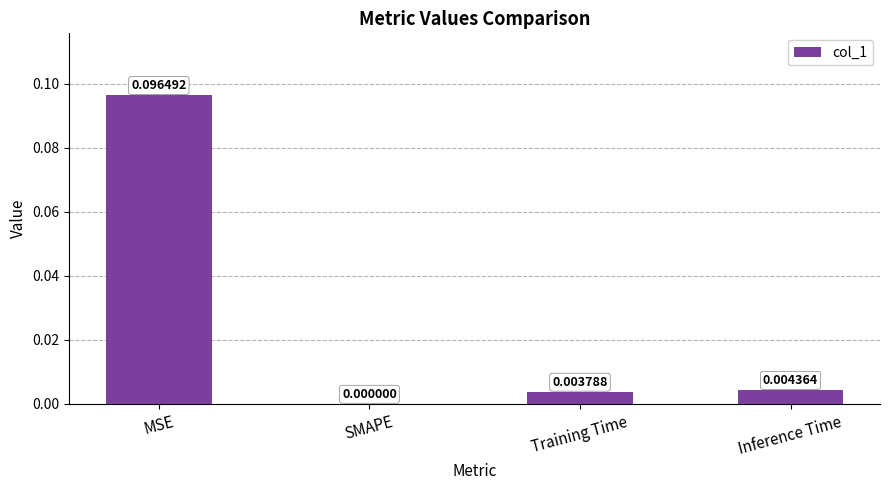

Which has a higher value, SMAPE or Inference Time?

Inference Time